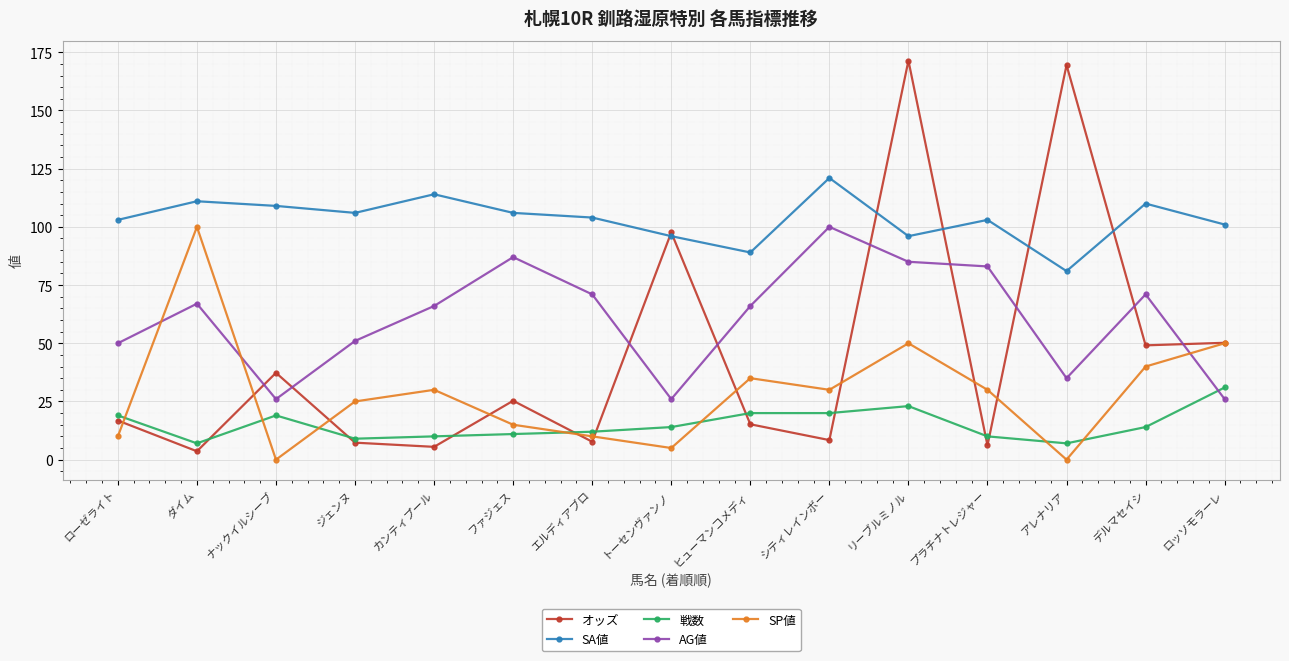

Is the value of SA値 at ジェンヌ greater than the value of AG値 at ヒューマンコメディ?

Yes